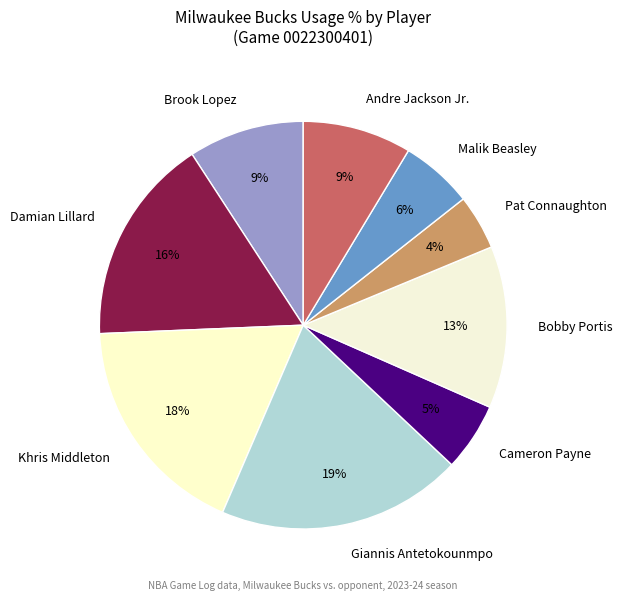

To the nearest percent, what is the difference between the Khris Middleton and Bobby Portis slice percentages?

5%